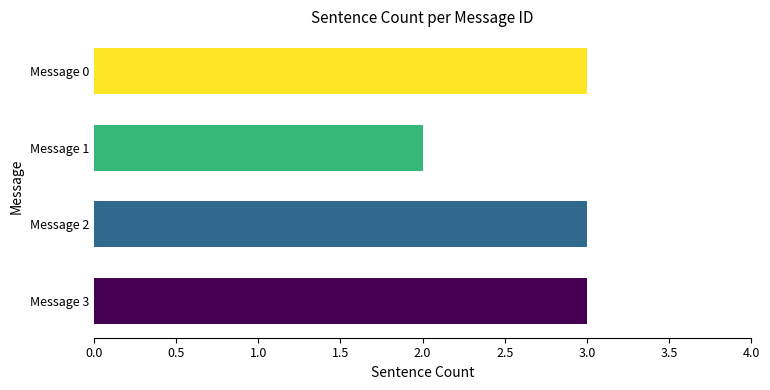

At which label is the value closest to 2?

Message 1